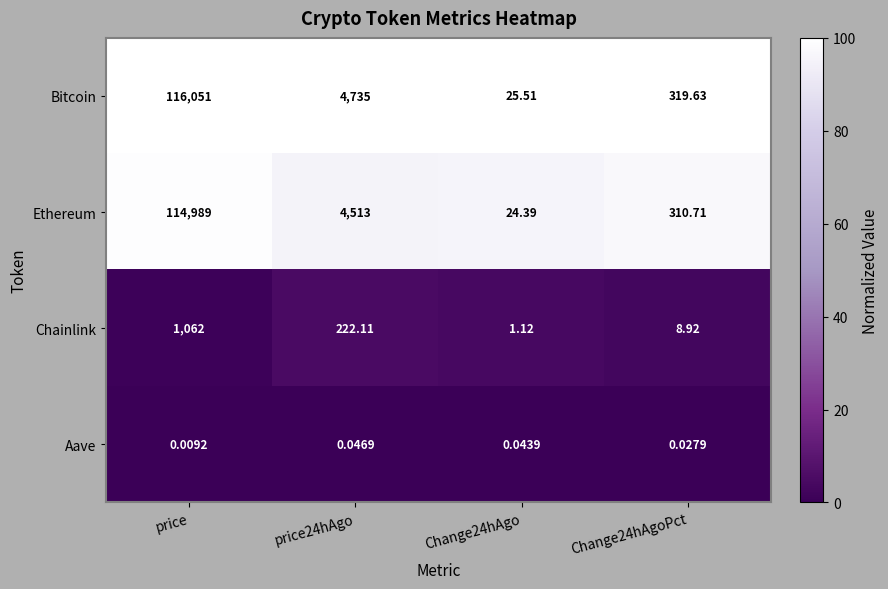

Which series changed the most between price and price24hAgo?

Bitcoin